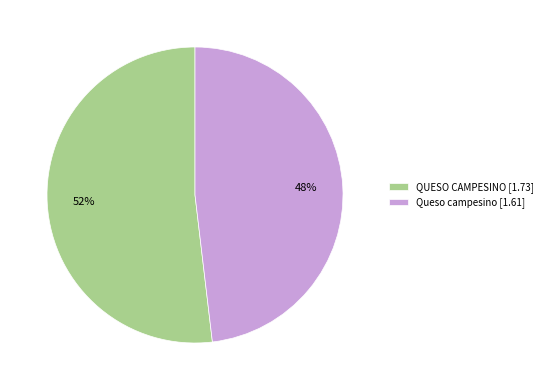

Which slice represents more than half of the pie?

QUESO CAMPESINO